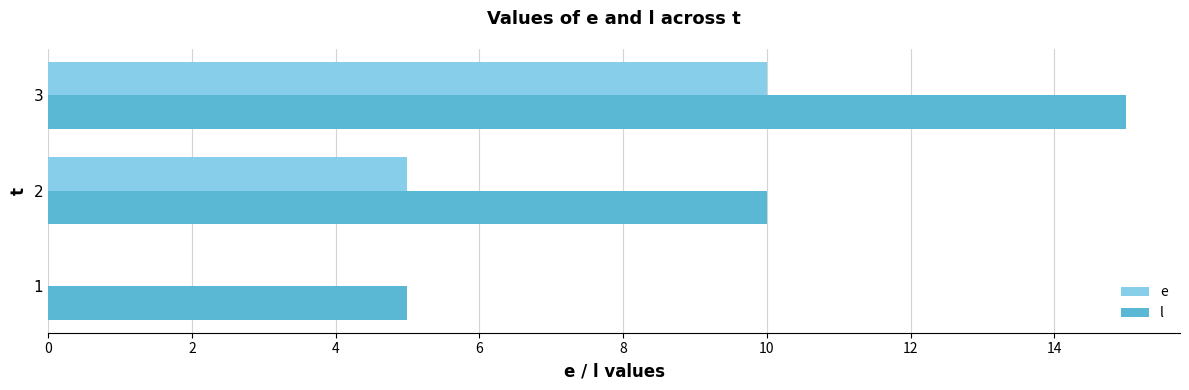

Which series has the largest total across all categories?

l